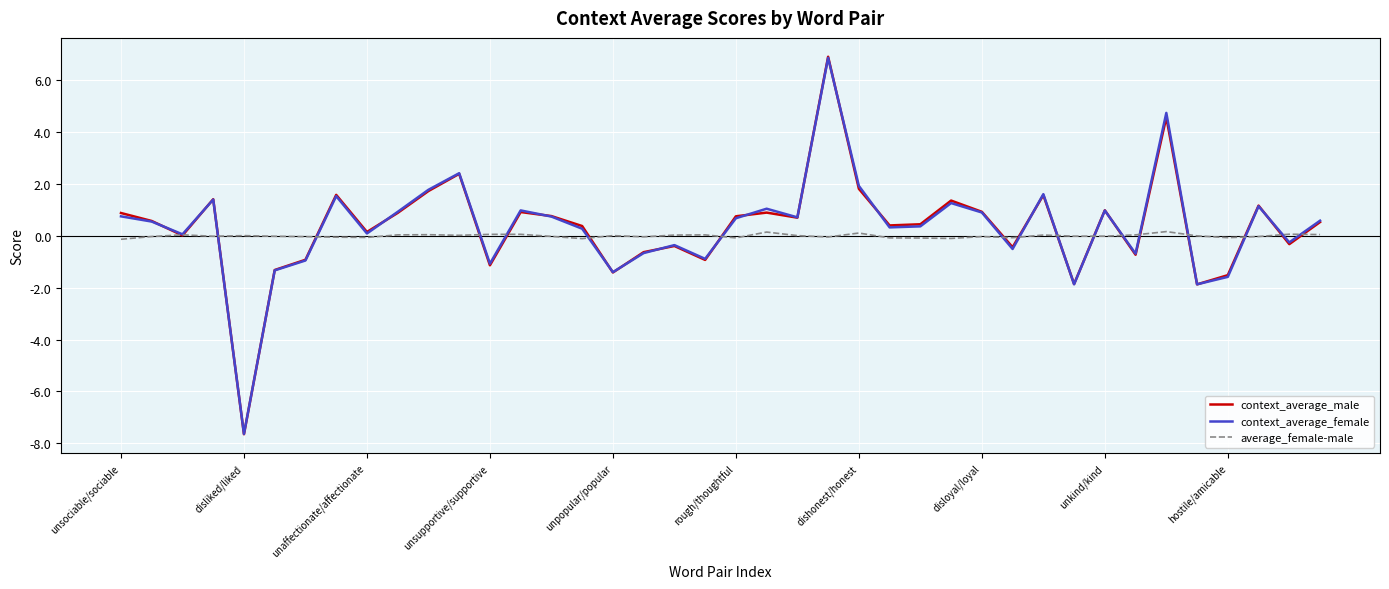

Which series has the widest spread of values?

context_average_male